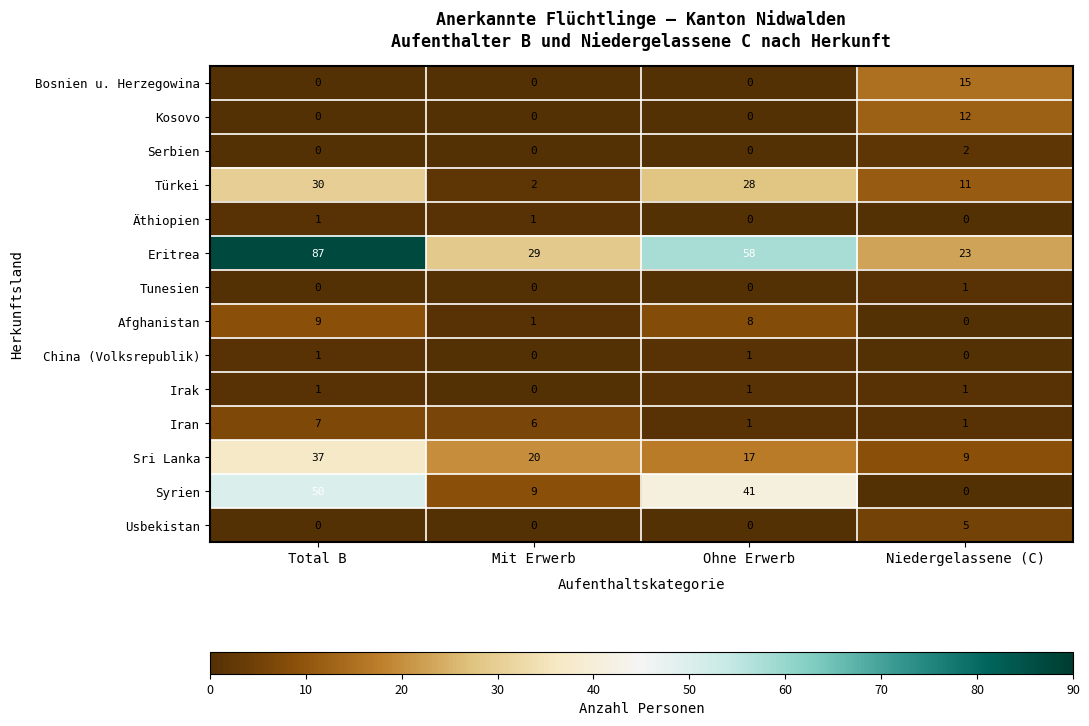

Which series has the largest total across all categories?

Eritrea